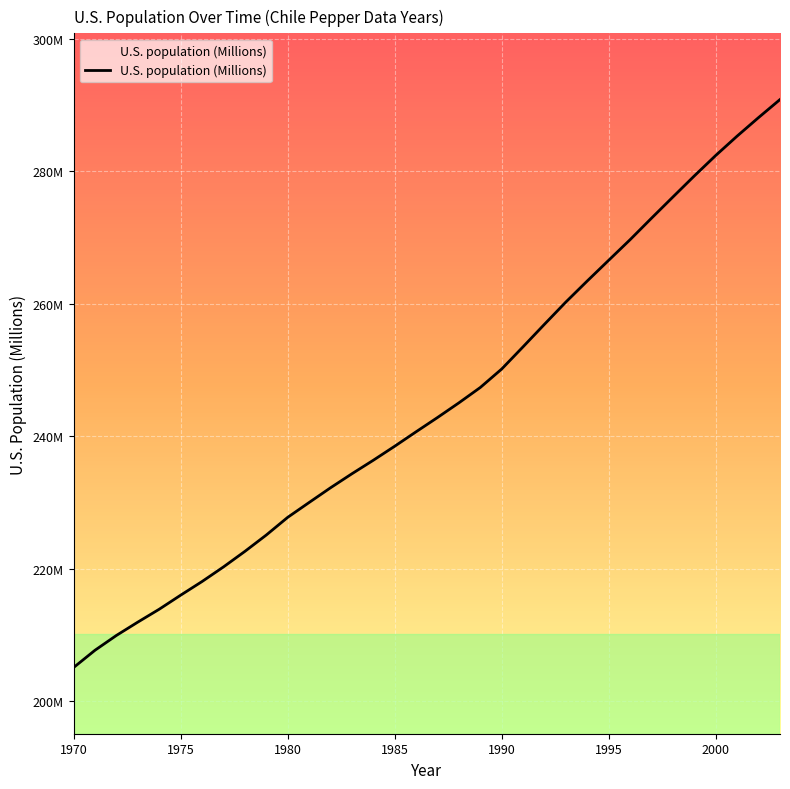

List the labels in order of value, largest first.

2003, 2002, 2001, 2000, 1999, 1998, 1997, 1996, 1995, 1994, 1993, 1992, 1991, 1990, 1989, 1988, 1987, 1986, 1985, 1984, 1983, 1982, 1981, 1980, 1979, 1978, 1977, 1976, 1975, 1974, 1973, 1972, 1971, 1970